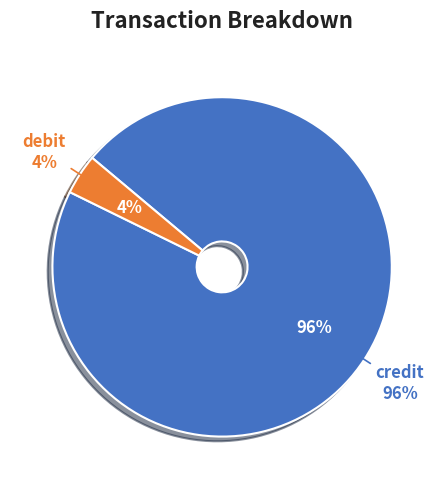

True or false: credit accounts for 99% of the total.

False